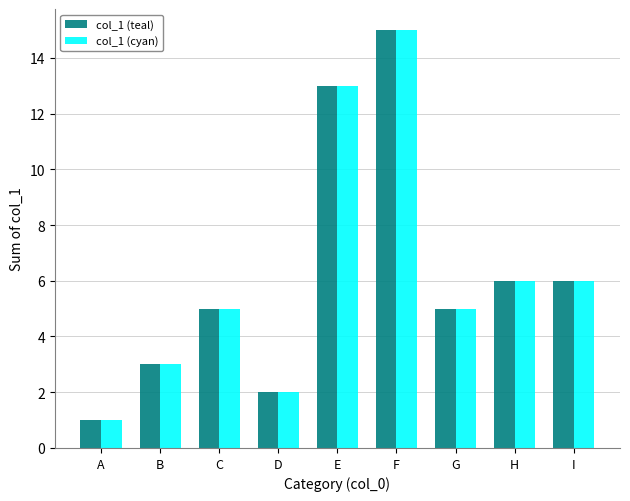

At how many categories does at least one series exceed 11?

2